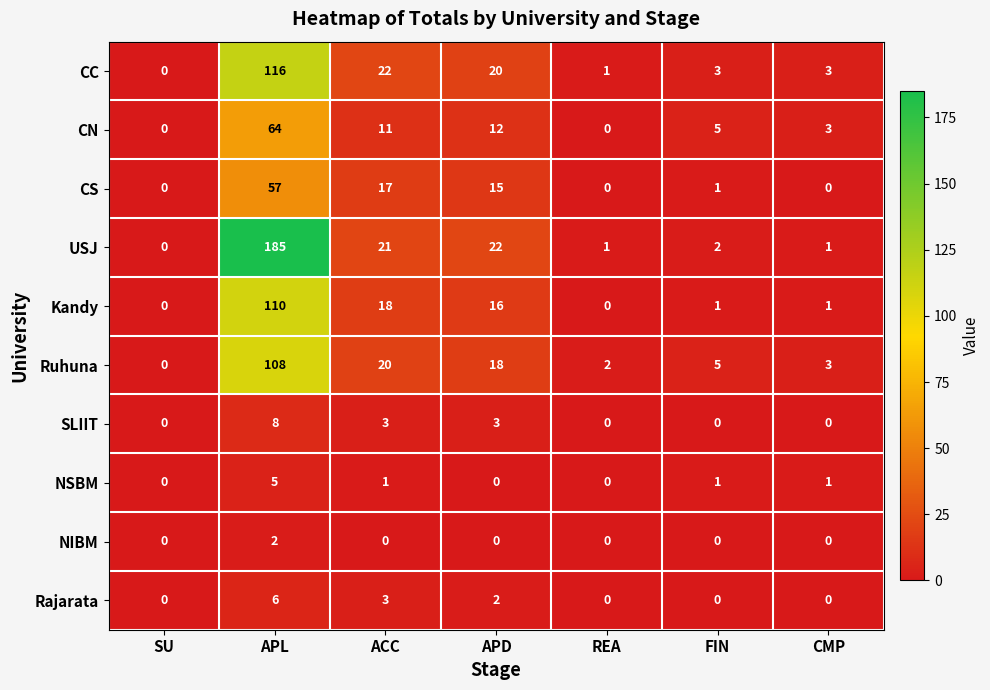

Which series changed the most between APL and CMP?

USJ